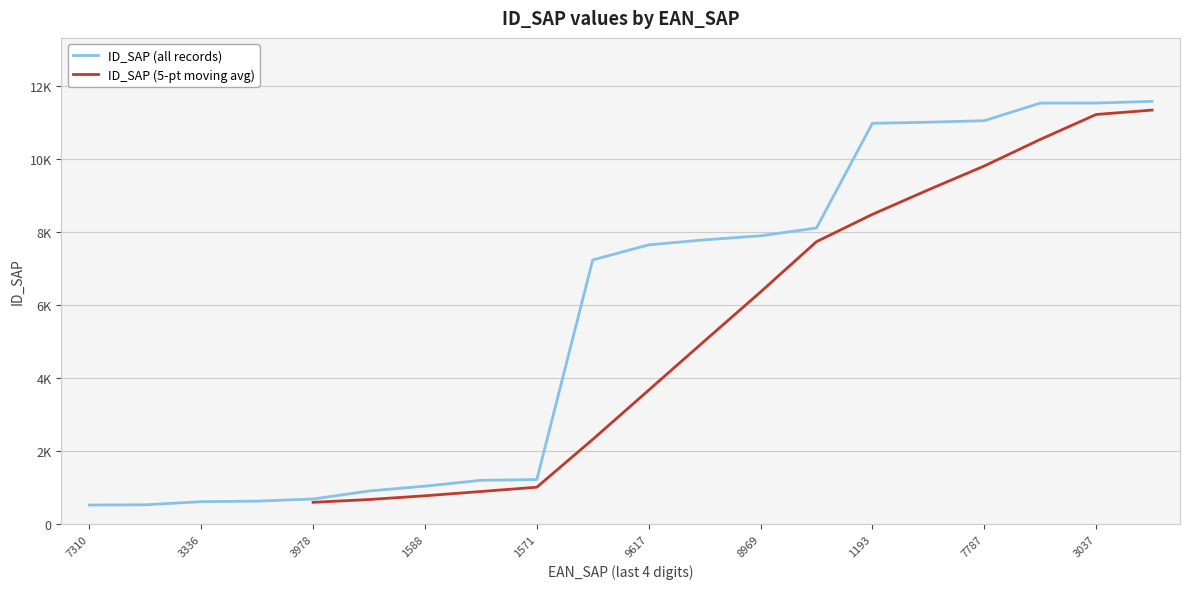

Rank the categories by value from highest to lowest.

7794640408021, 7795348003037, 7795348250189, 7792183487787, 7795348003419, 3000033631193, 7796285048969, 7796285048969, 7795367053815, 7795336079617, 7797991146819, 7795305791571, 7795305791540, 7795305791588, 7795304866133, 7796930003978, 7796930007303, 7796930003336, 7795348001859, 7796930007310